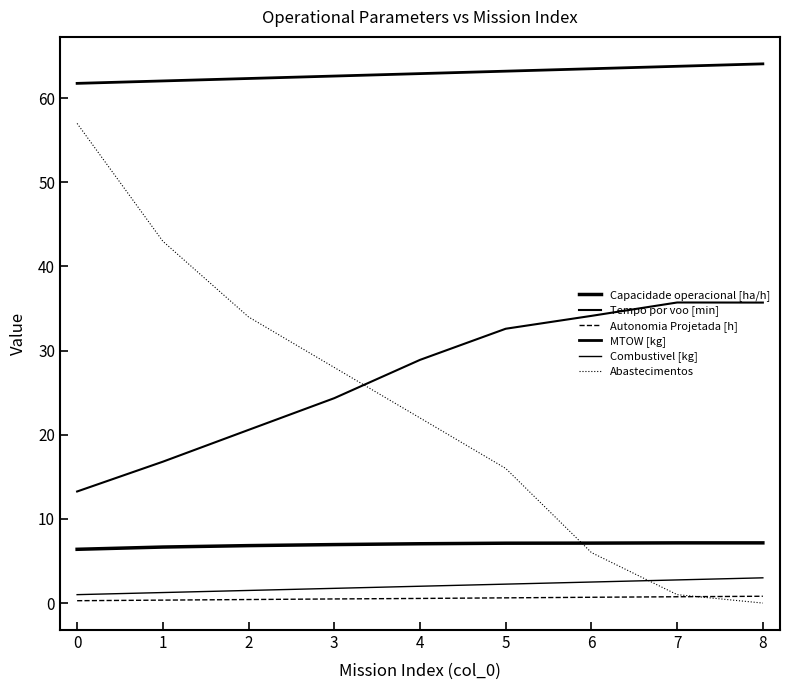

Does the chart display data point markers on the line(s)?

No